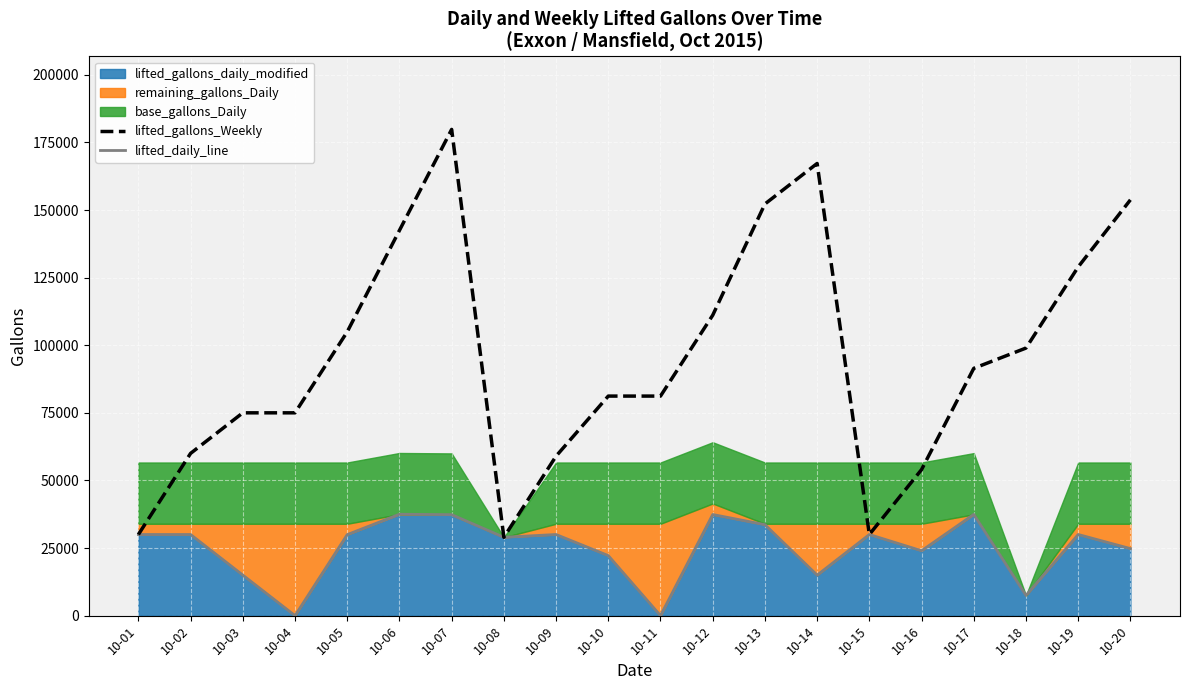

True or false: lifted_daily_line has a value of 29968 at 10-05.

True